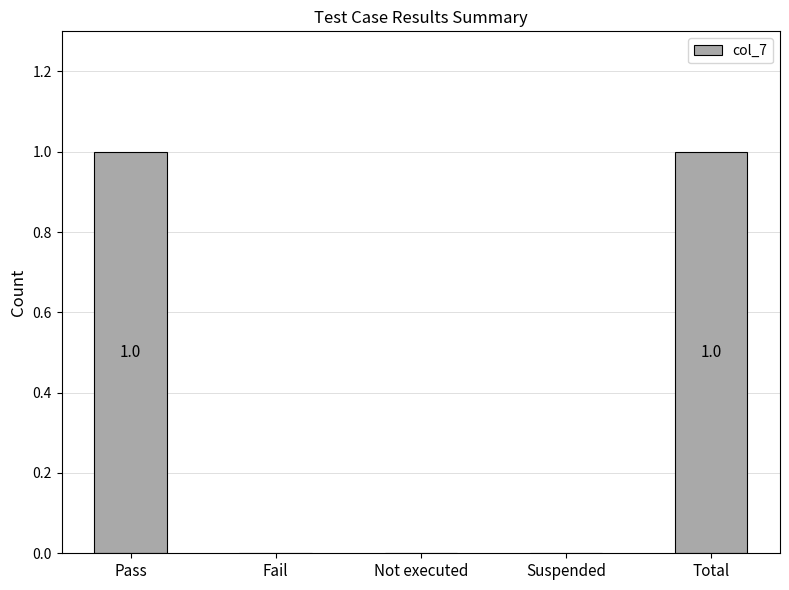

The chart shows a value of -1 at Fail. True or false?

False